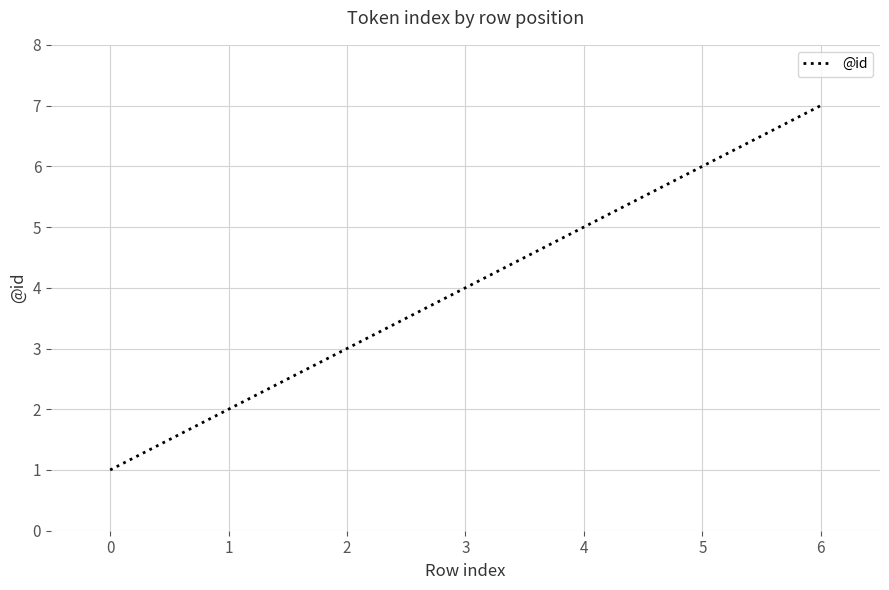

What is the ratio of the value at 2 to the value at 1?

1.5